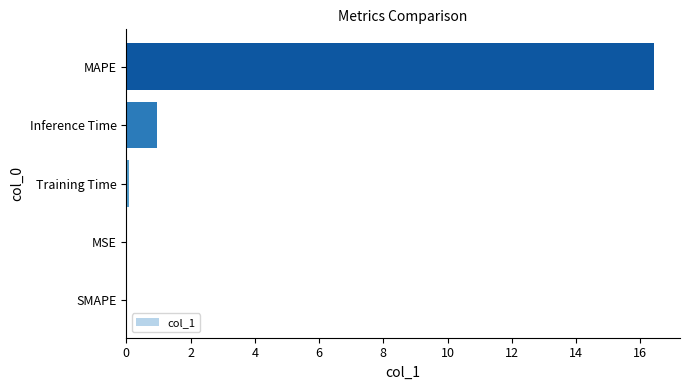

What is the sum of all values?

17.5